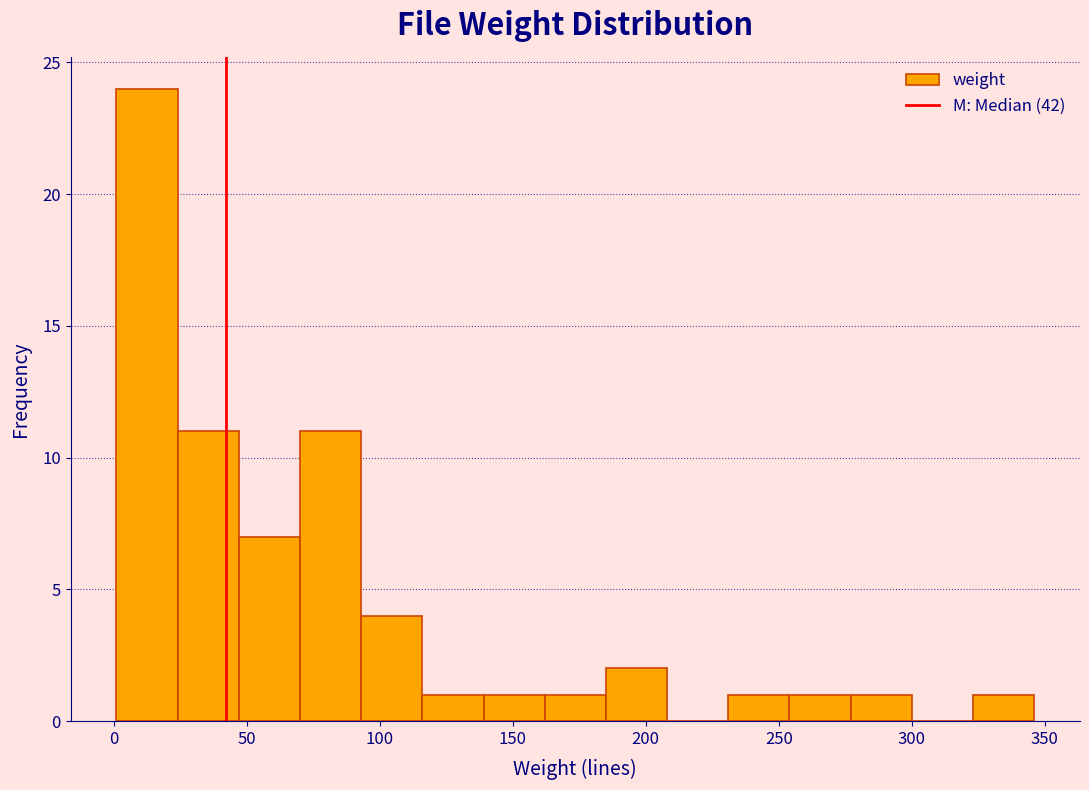

Which range on the x-axis has the tallest bar?

1 to 24